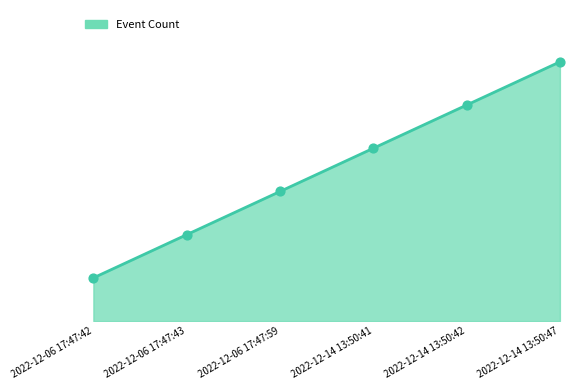

What is the ratio of the value at 2022-12-06 17:47:42 to the value at 2022-12-06 17:47:43?

0.5